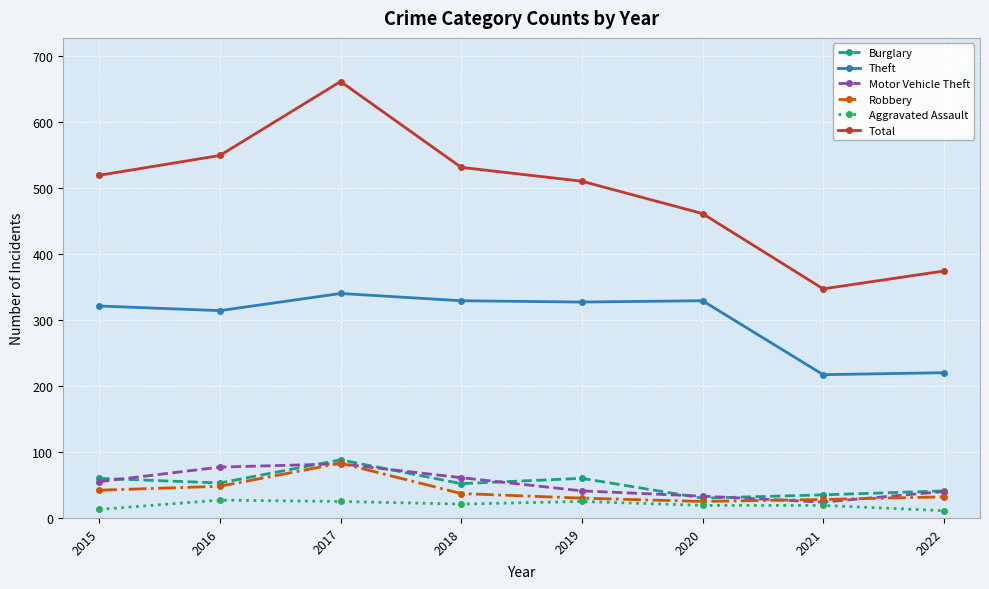

What is the maximum value for Robbery?

83